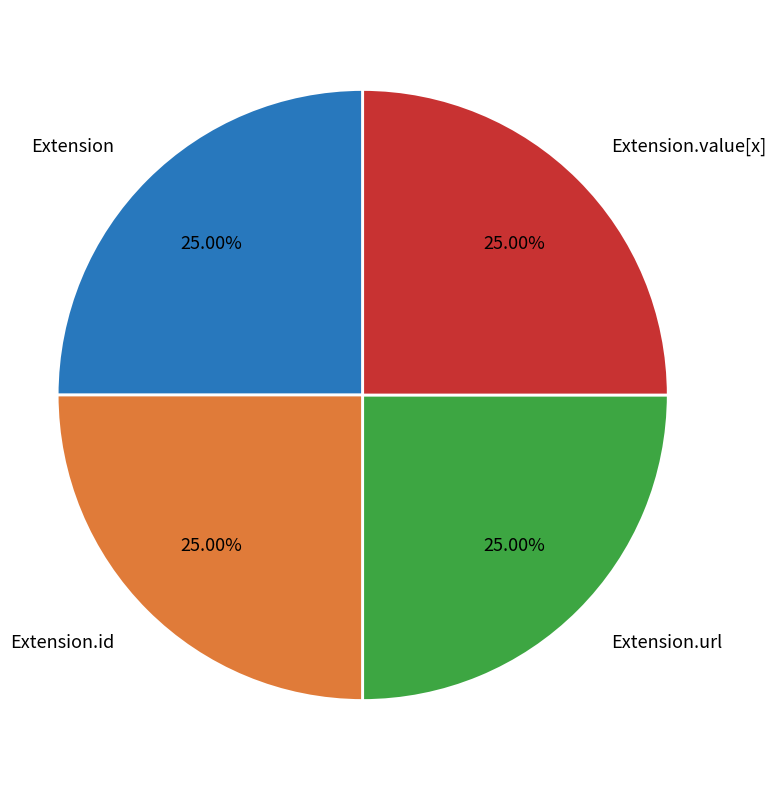

How many segments does this pie chart have?

4